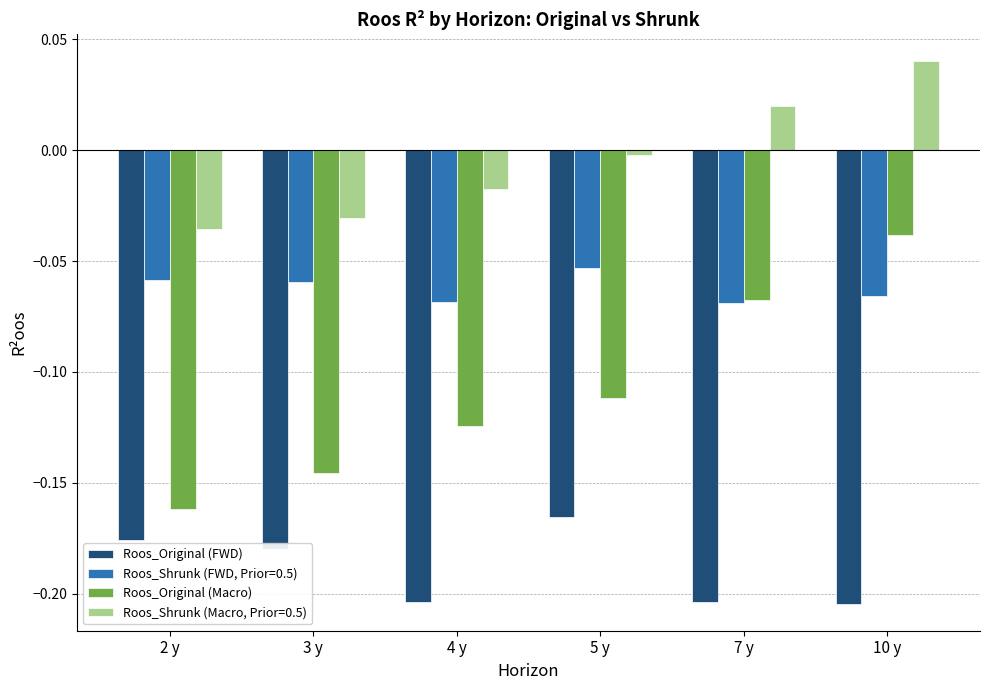

The Roos_Original (FWD) series shows -0.1 at 10 y. True or false?

False